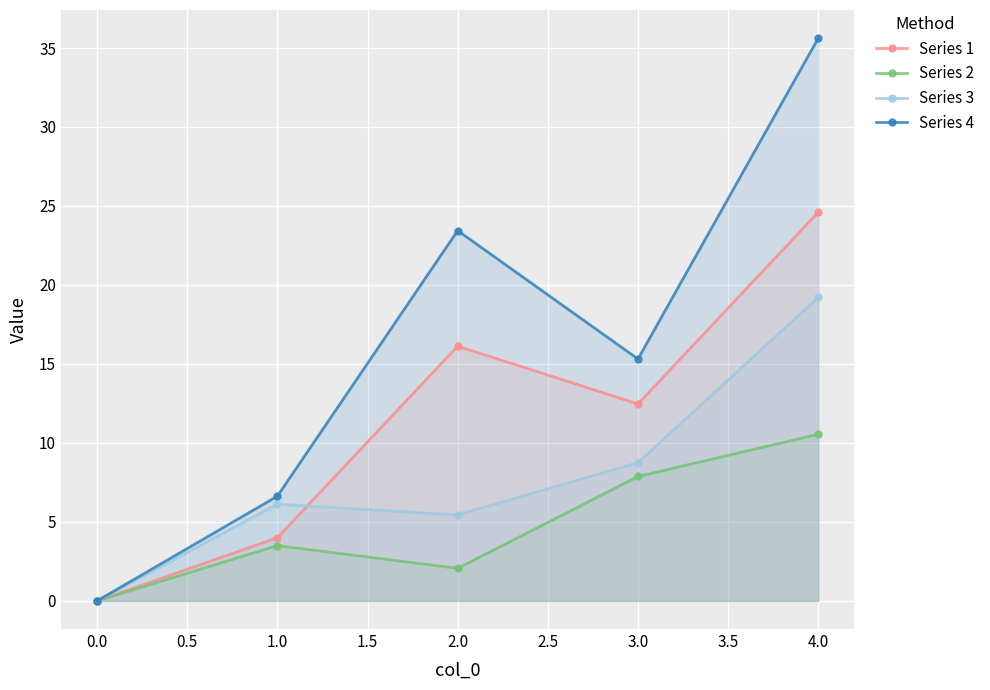

What is the difference between the highest and lowest values at 1.0?

3.1